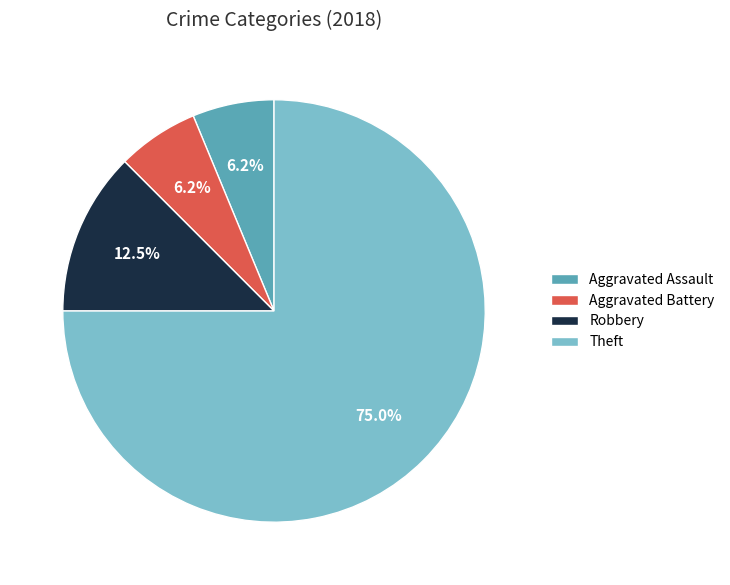

Count the number of slices in the pie.

4